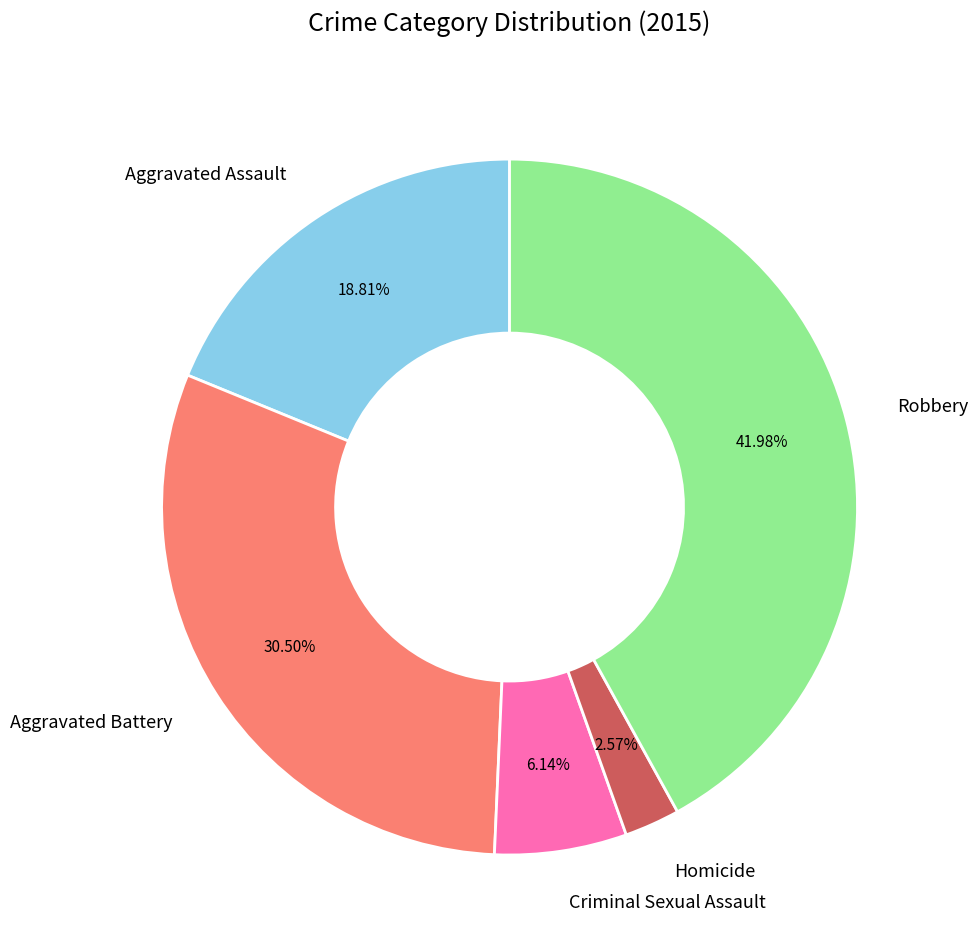

Does Aggravated Battery account for over 50% of the chart?

No